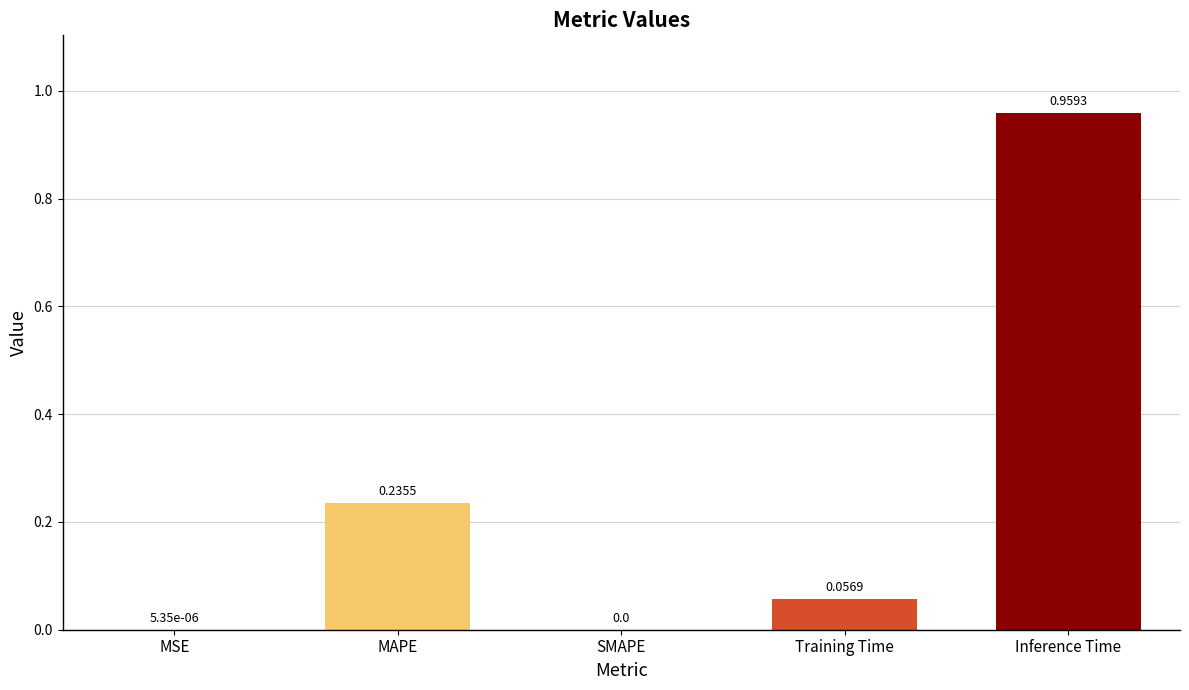

The value at MSE is 0.0. True or false?

True